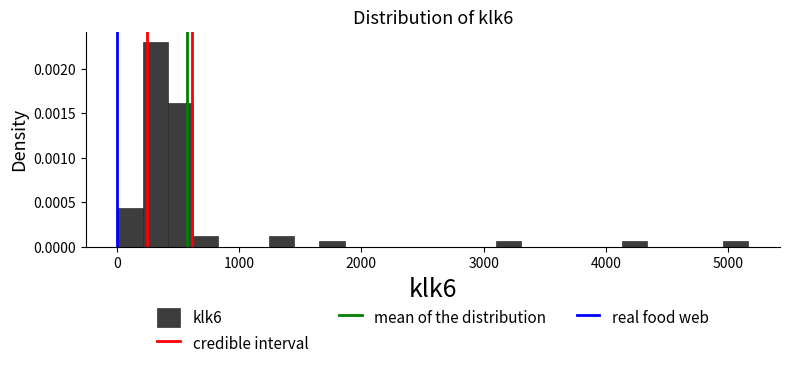

Read against the x-axis, roughly where is the centre of the tallest bar?

300